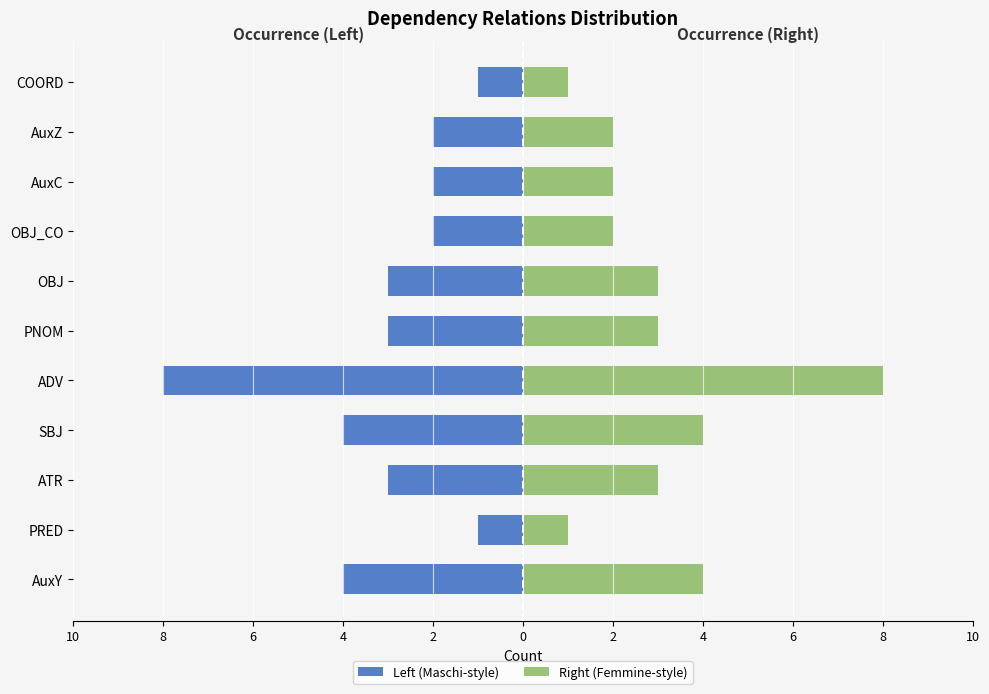

How many values in the Left (Maschi-style) series exceed -3?

5